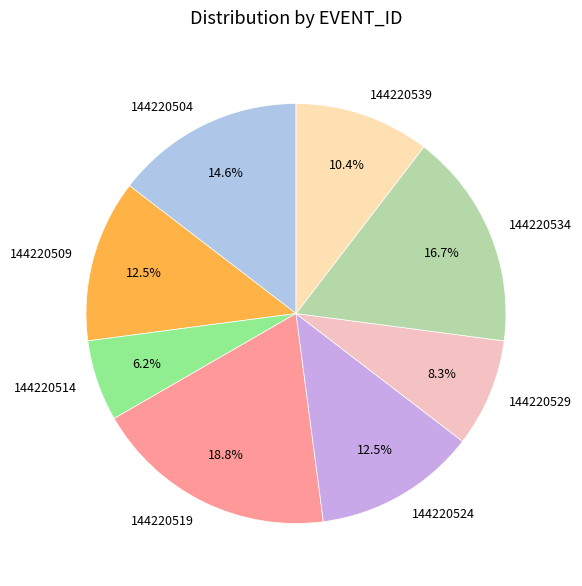

To the nearest percent, what portion does 144220504 represent?

15%